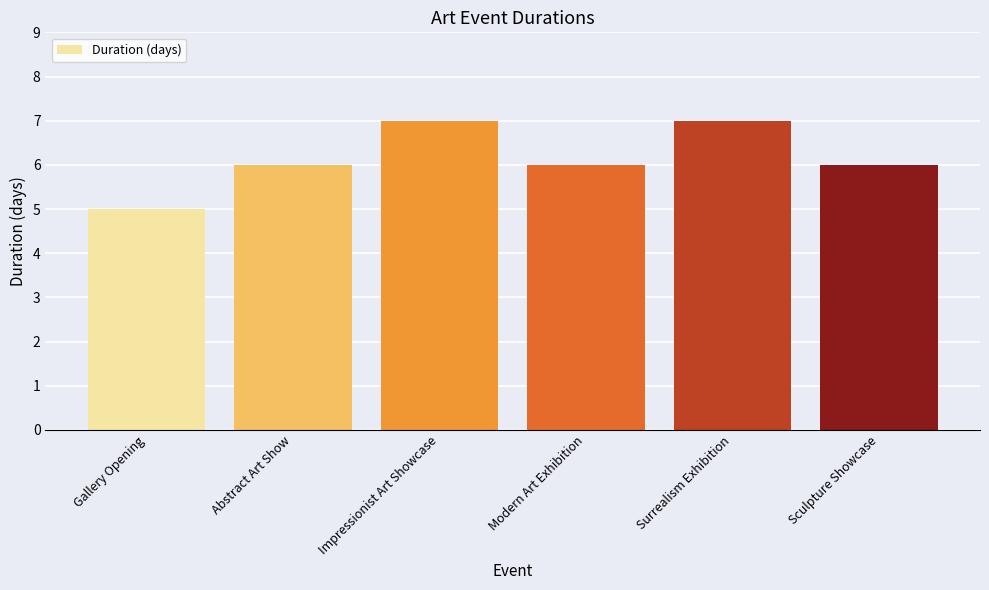

Reading right to left, extract all data points from this chart.

Sculpture Showcase=6	Surrealism Exhibition=7	Modern Art Exhibition=6	Impressionist Art Showcase=7	Abstract Art Show=6	Gallery Opening=5